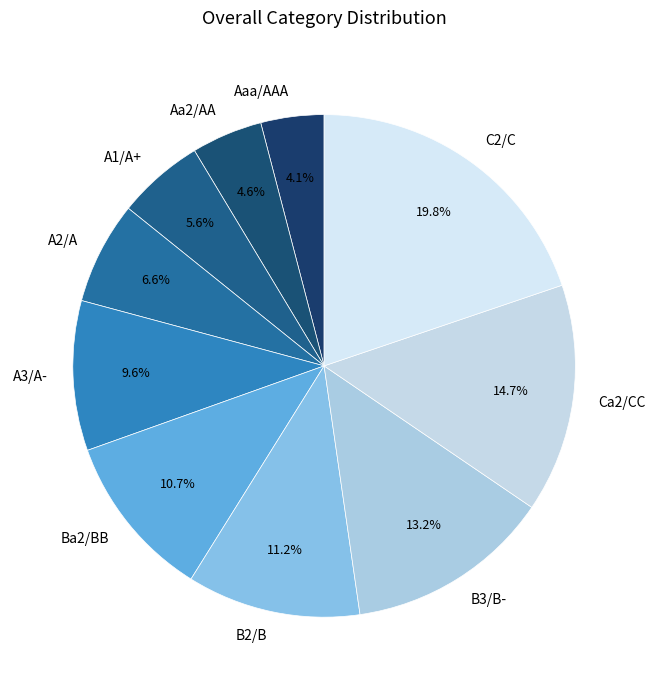

To the nearest percent, what portion does C2/C represent?

20%